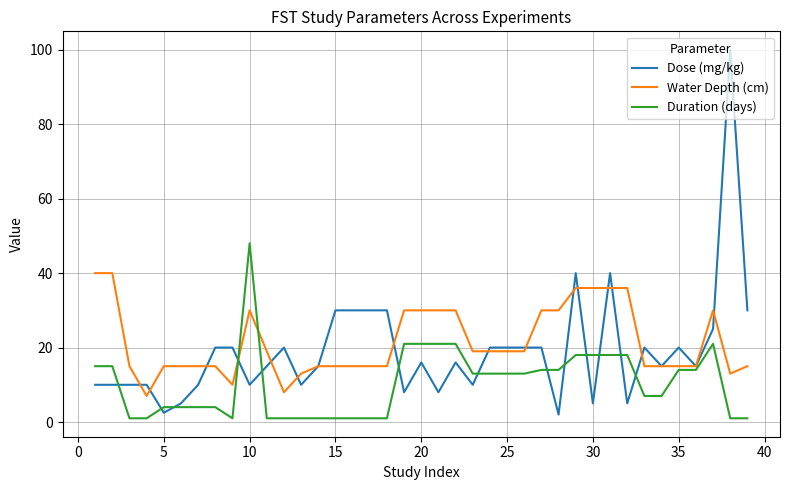

What is the smallest value displayed?

1.0